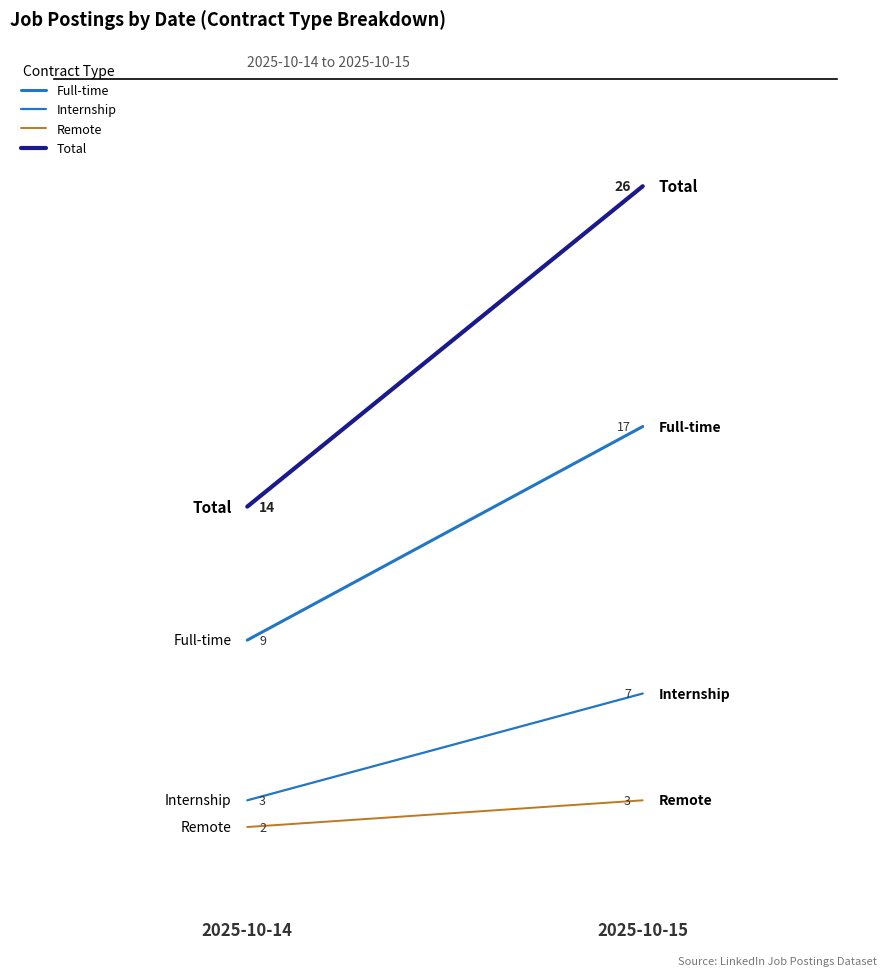

Reading right to left, list all the values displayed in this chart.

Full-time: 2025-10-15=17	2025-10-14=9
Internship: 2025-10-15=7	2025-10-14=3
Remote: 2025-10-15=3	2025-10-14=2
Total: 2025-10-15=26	2025-10-14=14